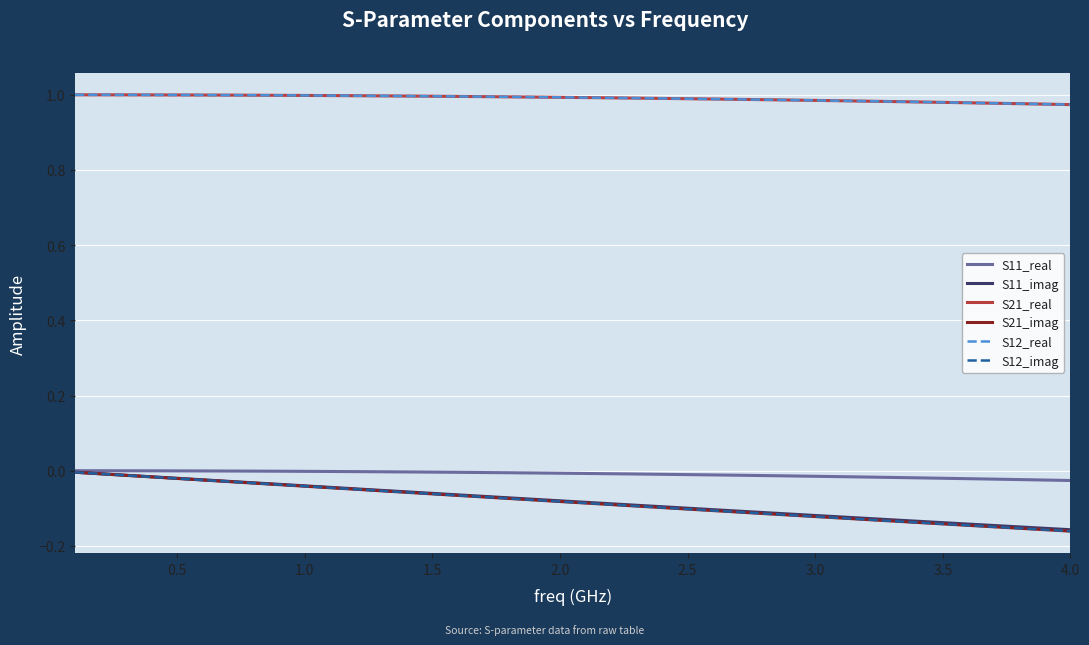

Does the chart display data point markers on the line(s)?

No